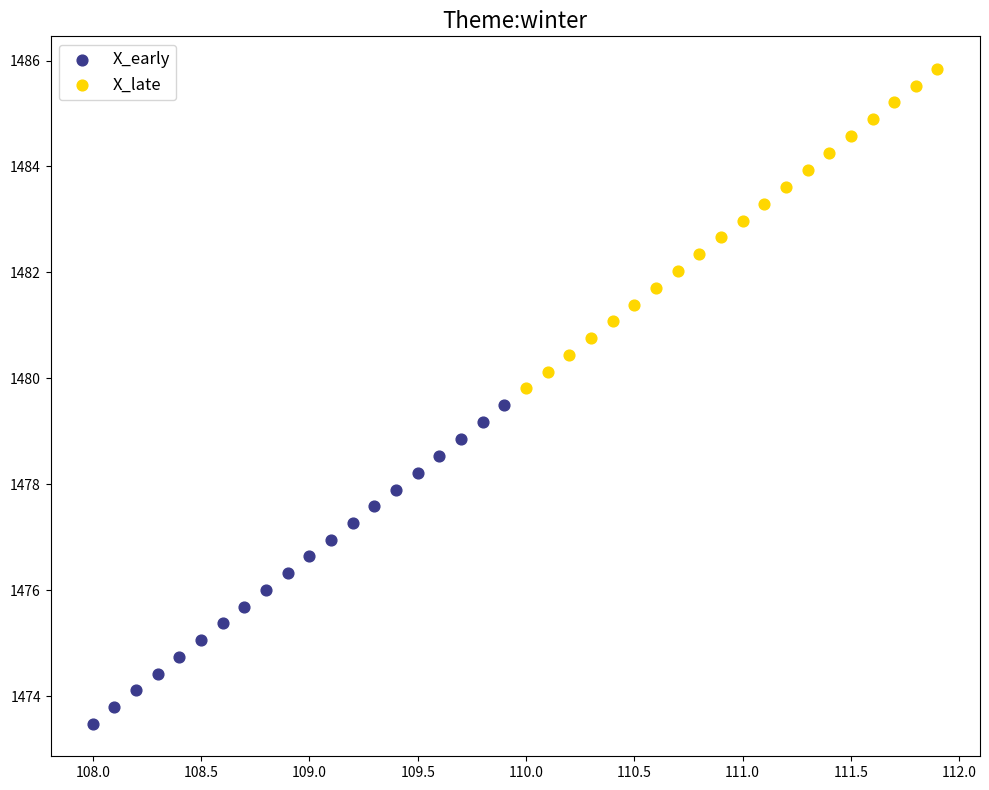

Which series contains the lowest Y value?

X_early